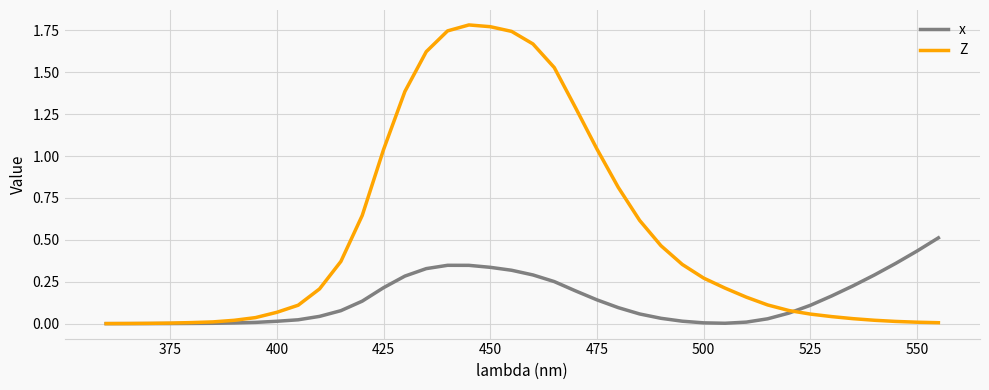

Which series has the largest total across all categories?

Z